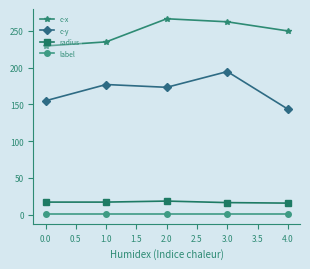

True or false: label and c-x intersect in this chart.

False